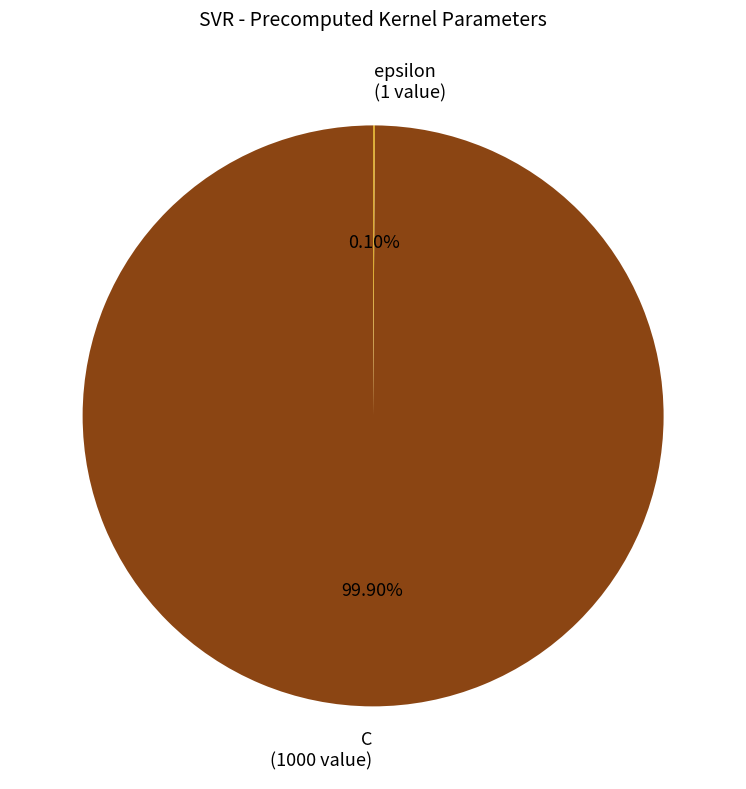

What percentage is the C slice, to the nearest percent?

100%